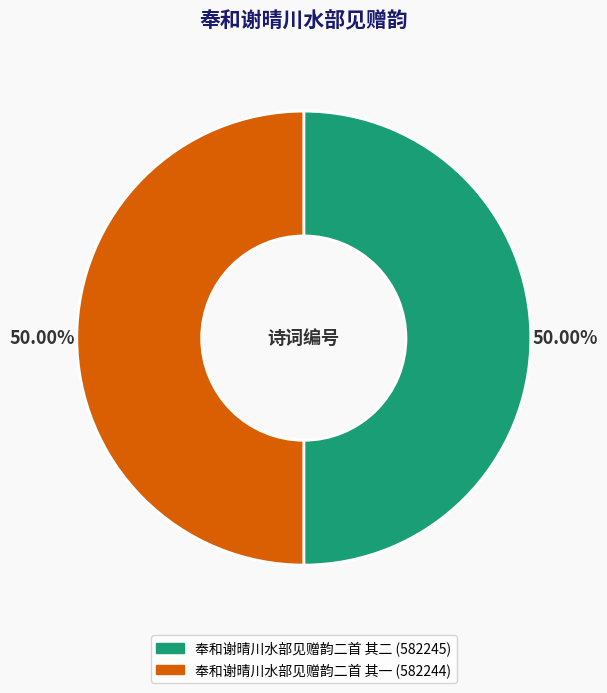

Is it true that 奉和谢晴川水部见赠韵二首 其一 is 50% of the pie?

True